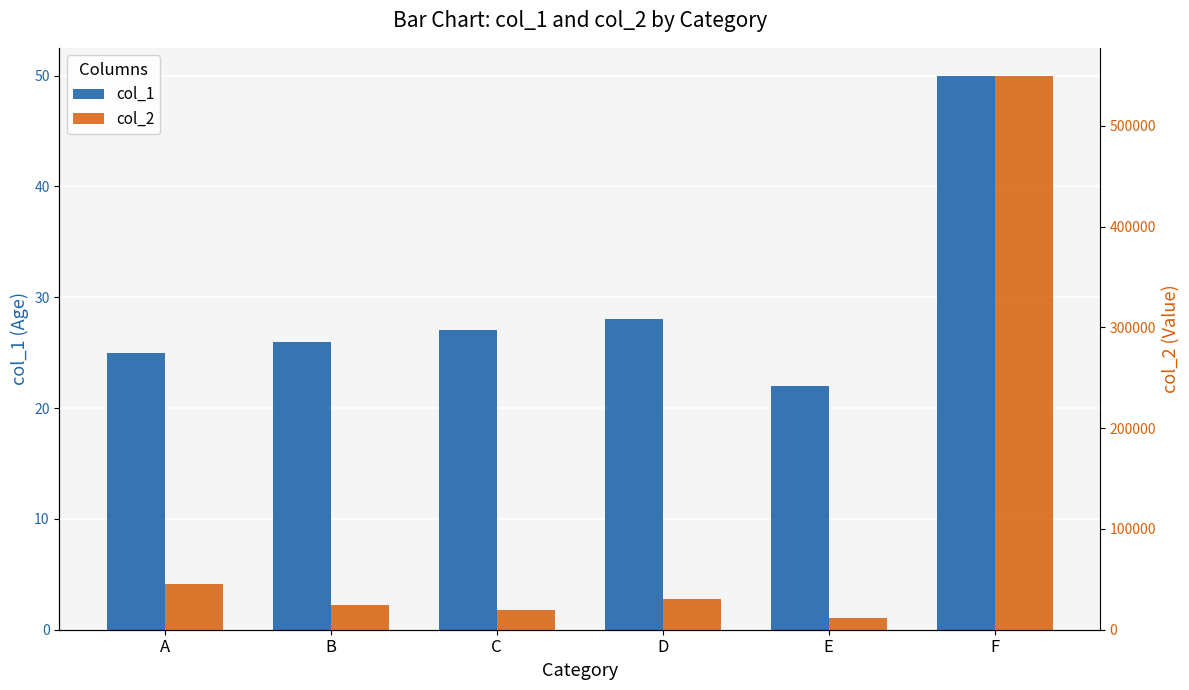

At E, list the series in order from largest to smallest.

col_2, col_1